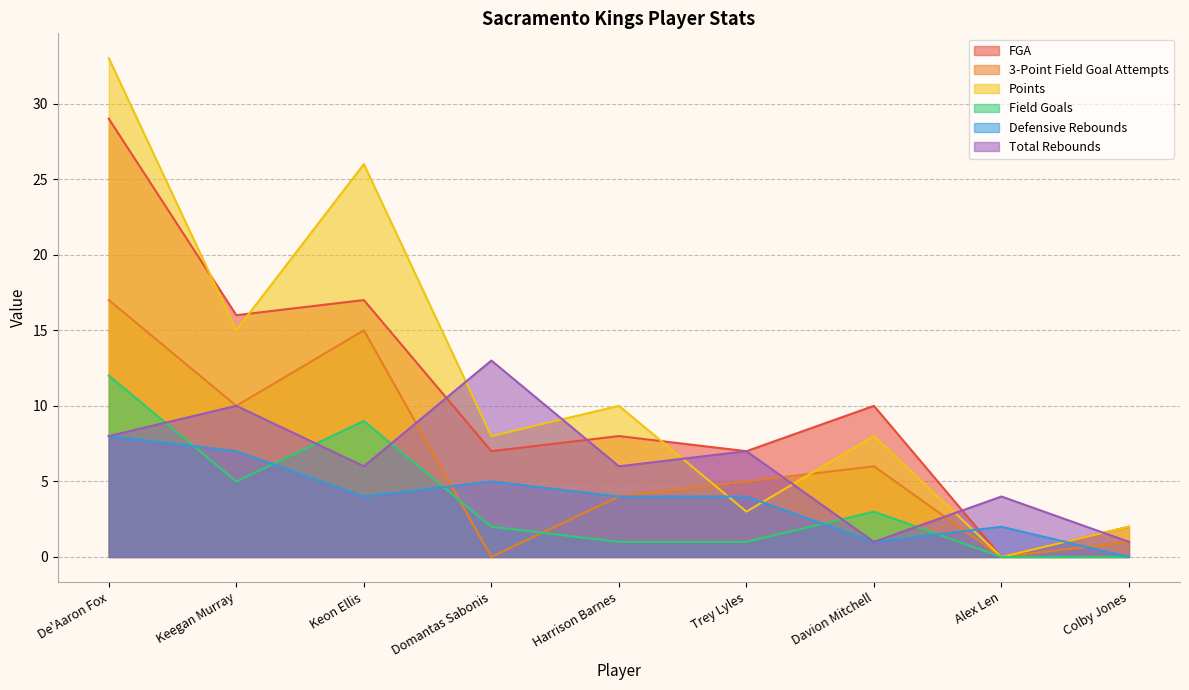

Between which two adjacent categories do Defensive Rebounds and 3-Point Field Goal Attempts first intersect?

Keon Ellis and Domantas Sabonis